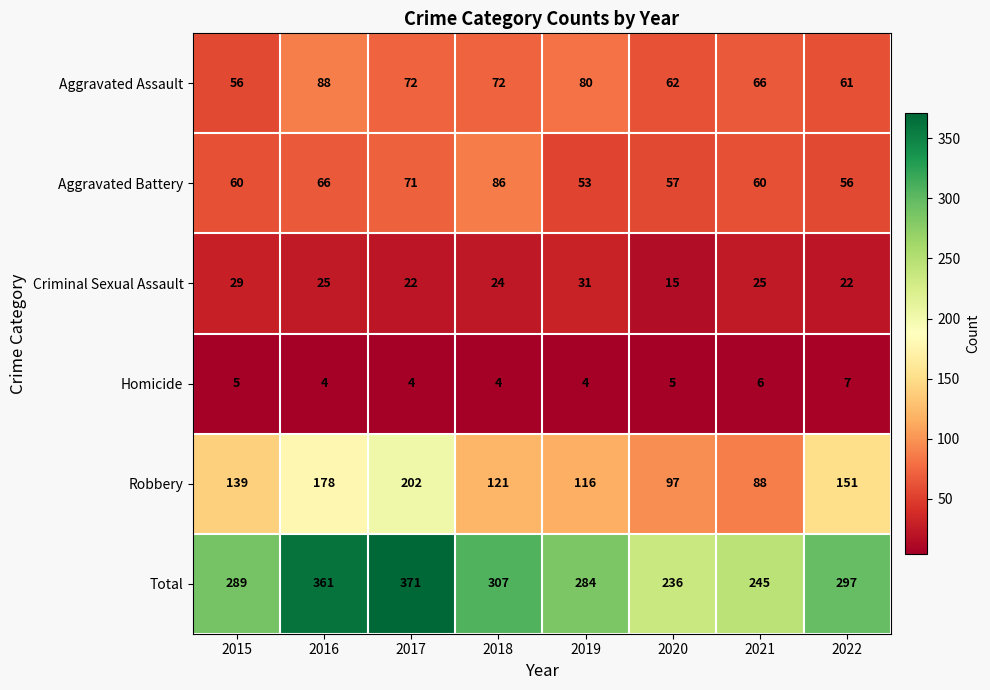

Read the Robbery value at 2019.

116